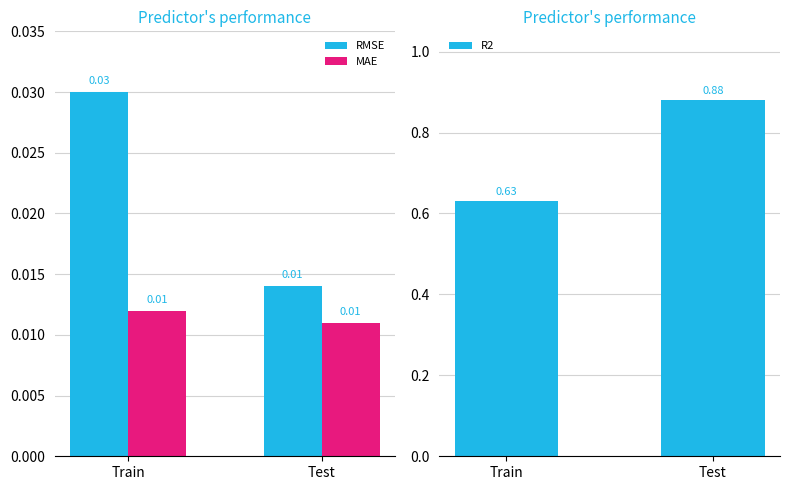

Reading left to right, what are all the values shown in this chart?

RMSE: 0.0	0.0
MAE: 0.0	0.0
R2: 0.6	0.9